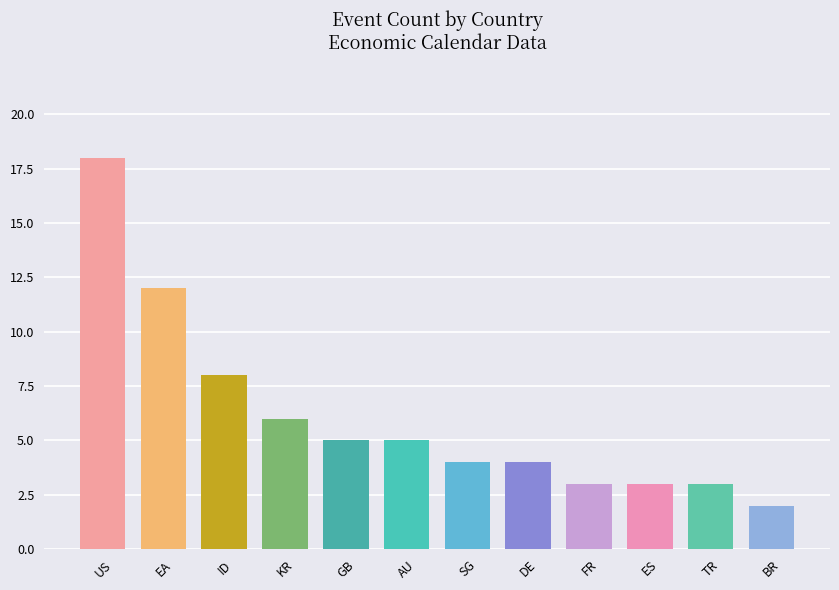

What position from the right is EA?

11